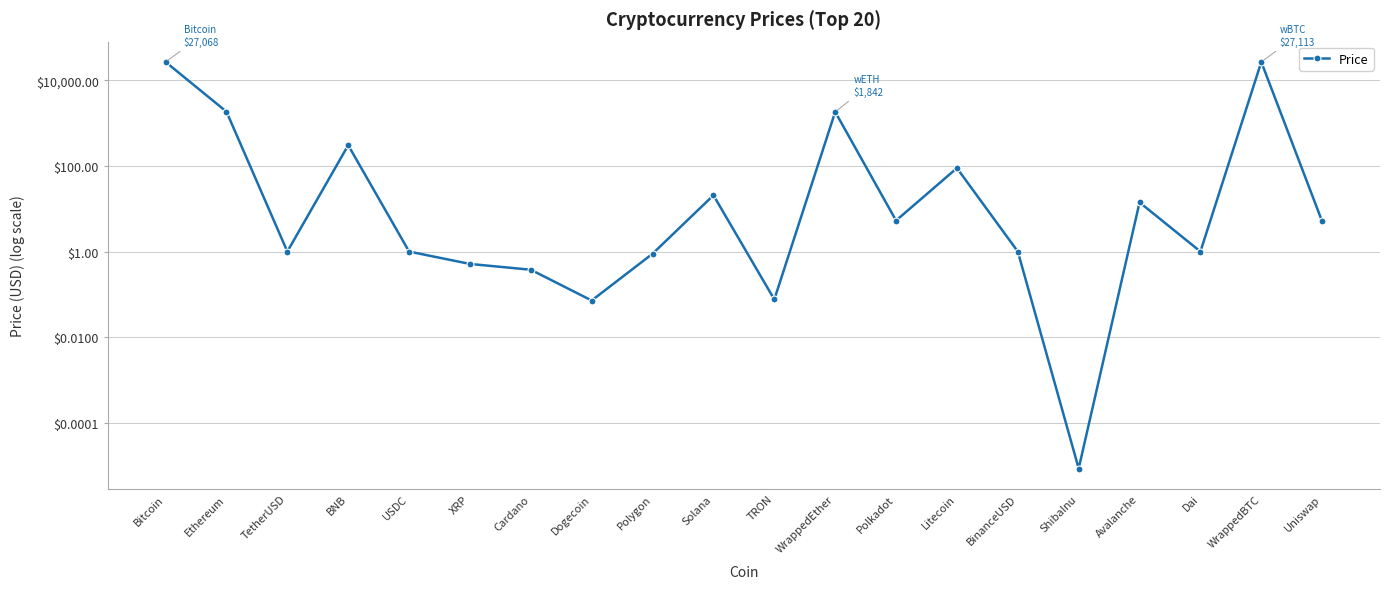

Rank the categories by value from lowest to highest.

ShibaInu, Dogecoin, TRON, Cardano, XRP, Polygon, USDC, Dai, TetherUSD, BinanceUSD, Uniswap, Polkadot, Avalanche, Solana, Litecoin, BNB, WrappedEther, Ethereum, Bitcoin, WrappedBTC